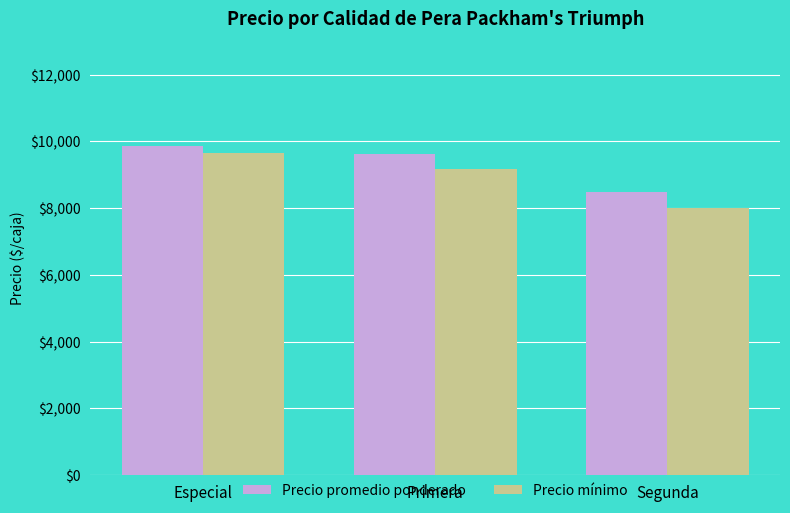

What are all the series names shown in the legend?

Precio promedio ponderado, Precio mínimo